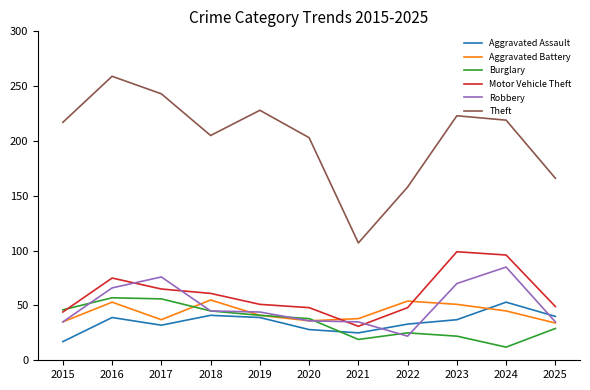

What is the sum of all Burglary values?

390